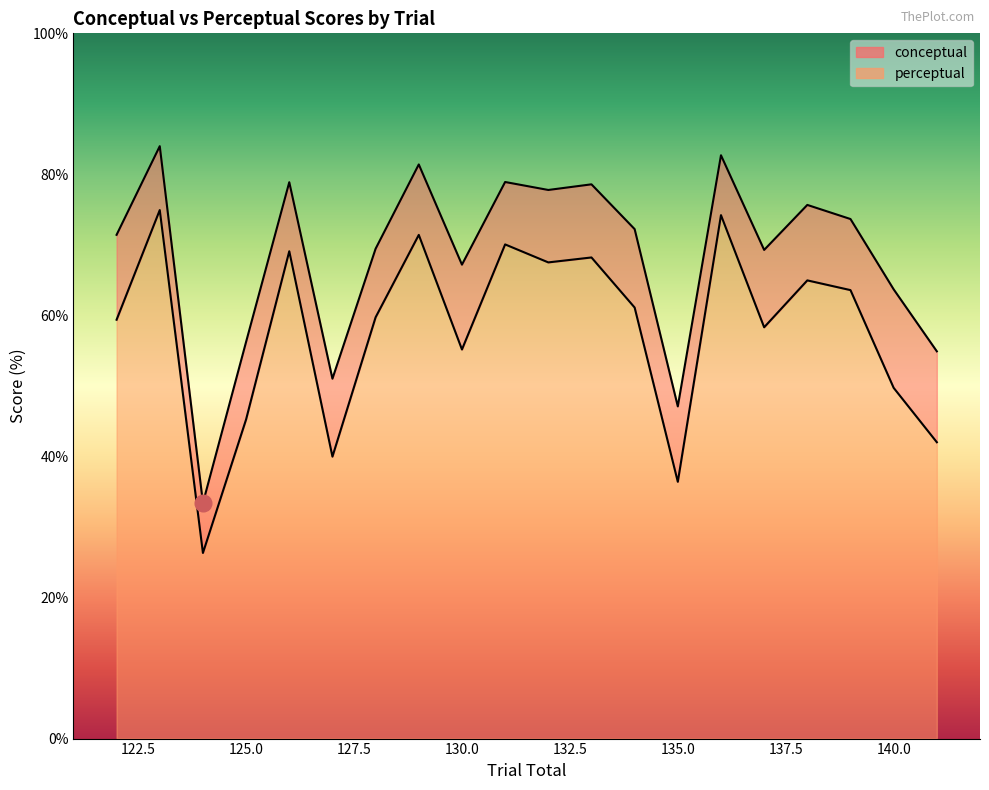

List the series in order of their peak value, highest first.

conceptual, perceptual